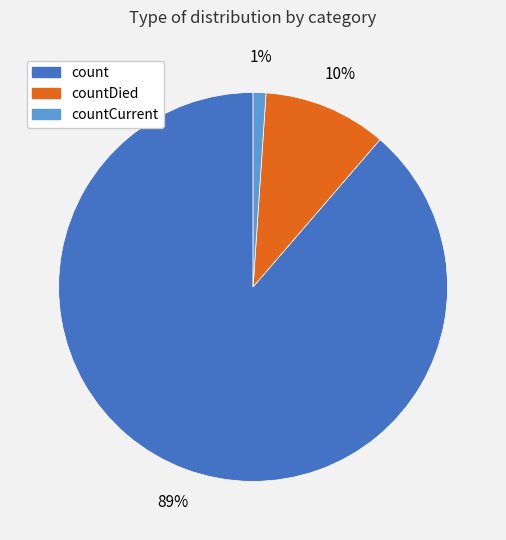

Rank the categories by value from highest to lowest.

count, countDied, countCurrent